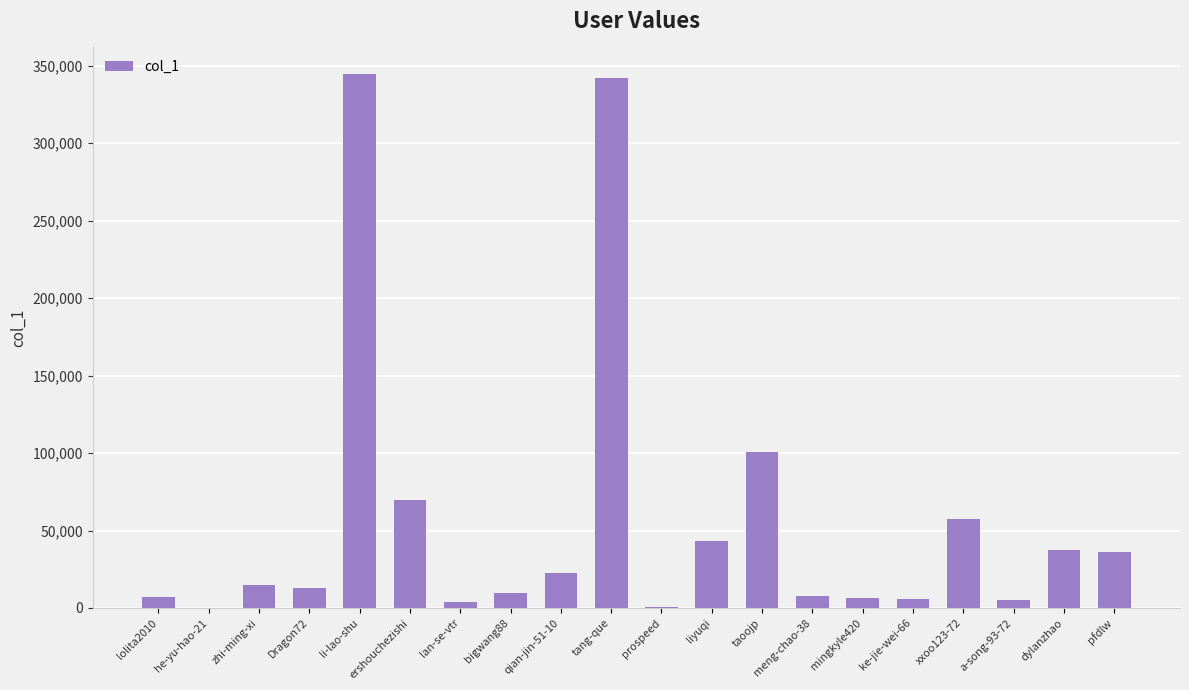

What is the ratio of the value at pfdlw to the value at liyuqi?

0.8